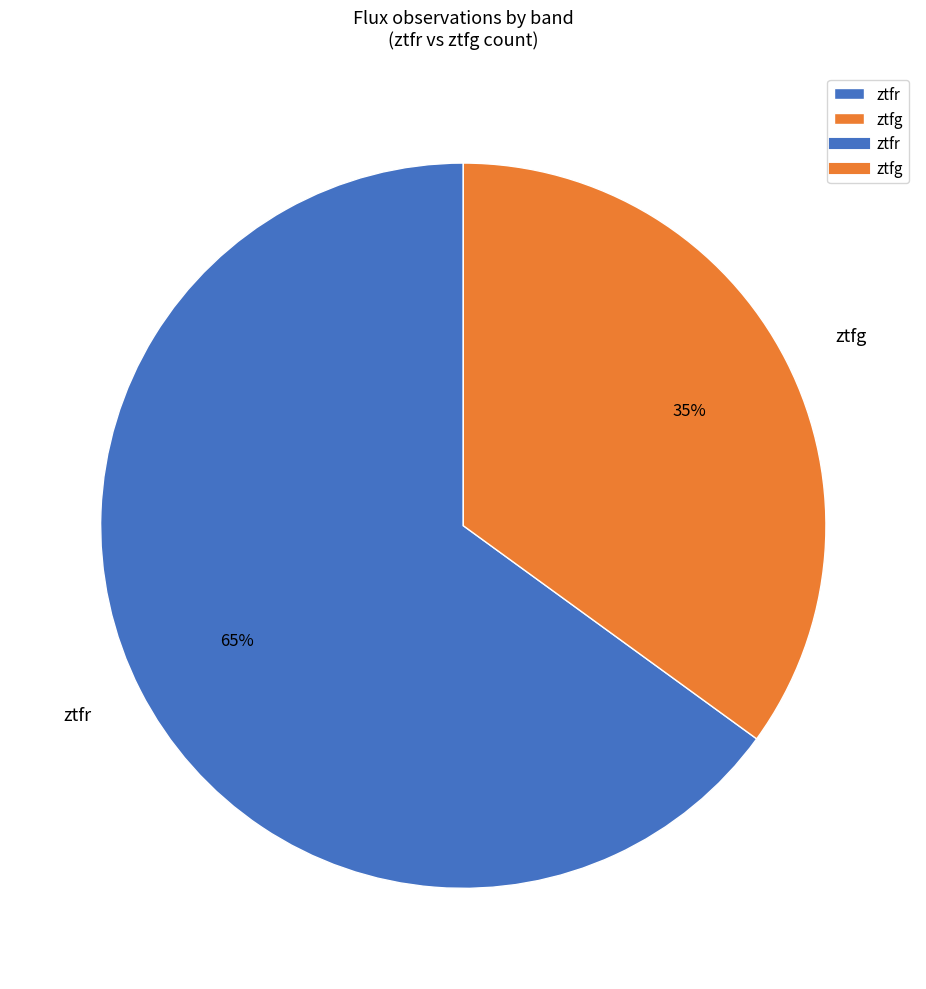

To the nearest percent, what is the combined percentage of ztfr and ztfg?

100%